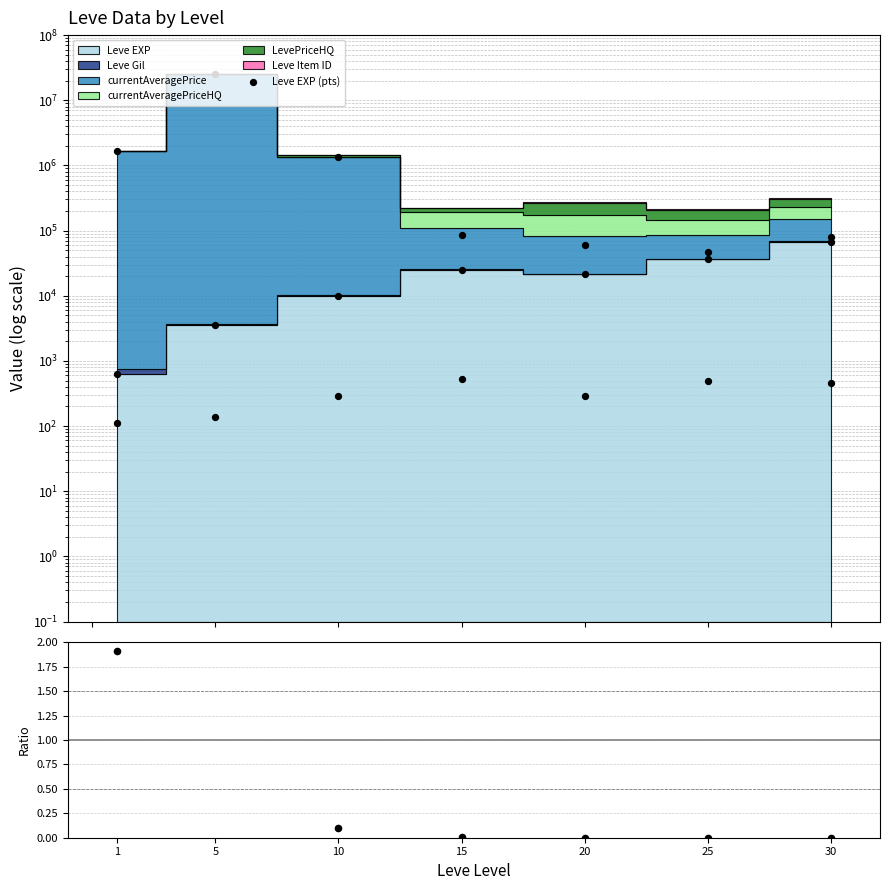

What is the total value across all series at 25?

36390.0